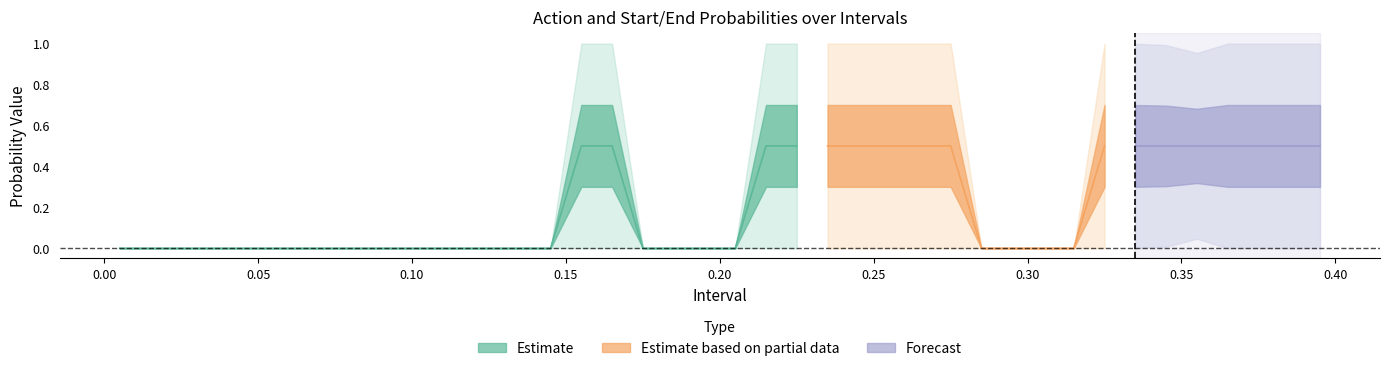

At which category is the sum across all series the highest?

39